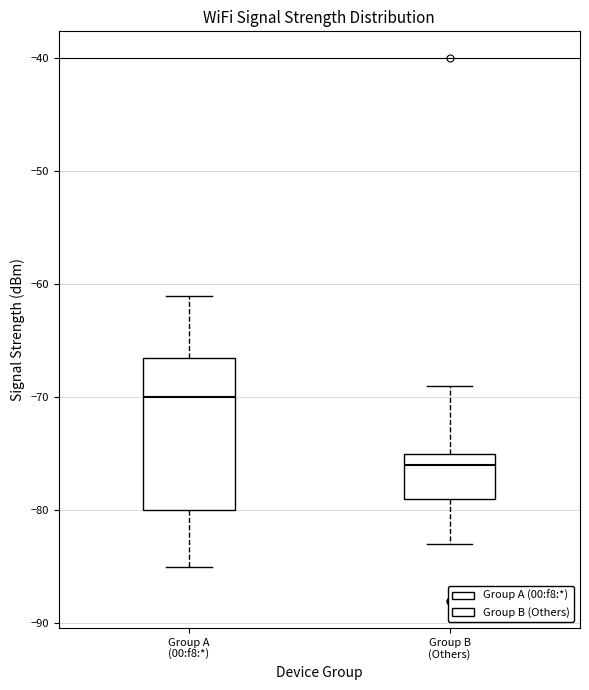

Reading left to right, transcribe this box plot: for each box, give where its median line is, the range the box spans, and where its two whiskers end, as read against the y-axis. The values are not printed on the chart, so give them approximately, as read against the axis.

Group A (00:f8:*): median -70, box -80 to -66, whiskers -85 to -61
Group B (Others): median -76, box -79 to -75, whiskers -83 to -69